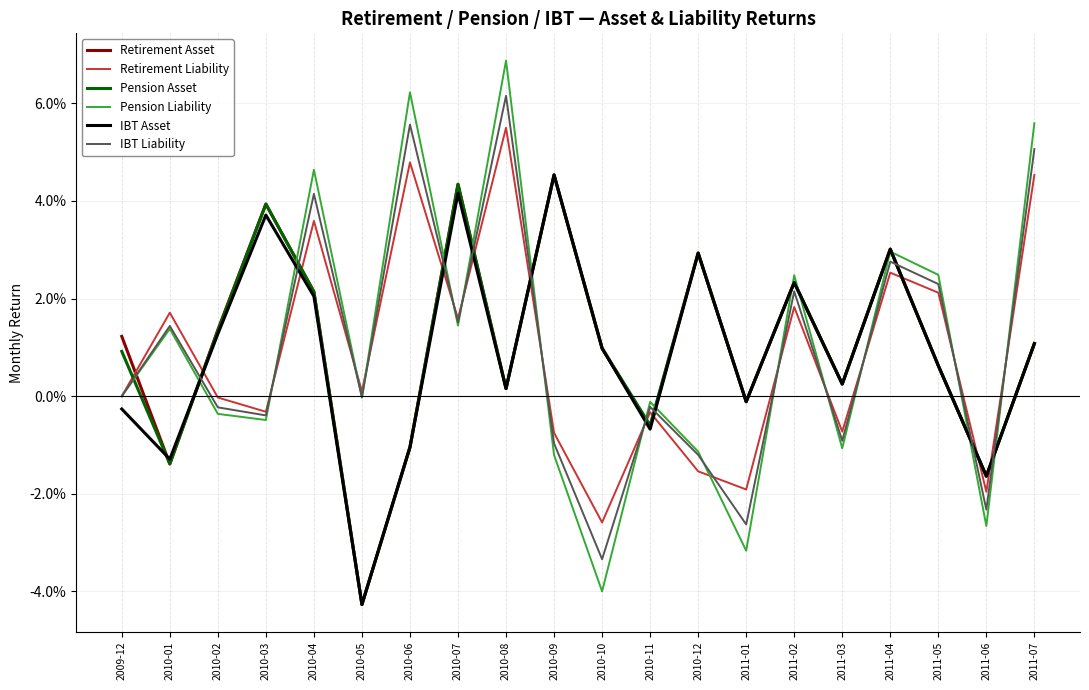

List the series in order of their peak value, lowest first.

IBT Asset, Retirement Asset, Pension Asset, Retirement Liability, IBT Liability, Pension Liability